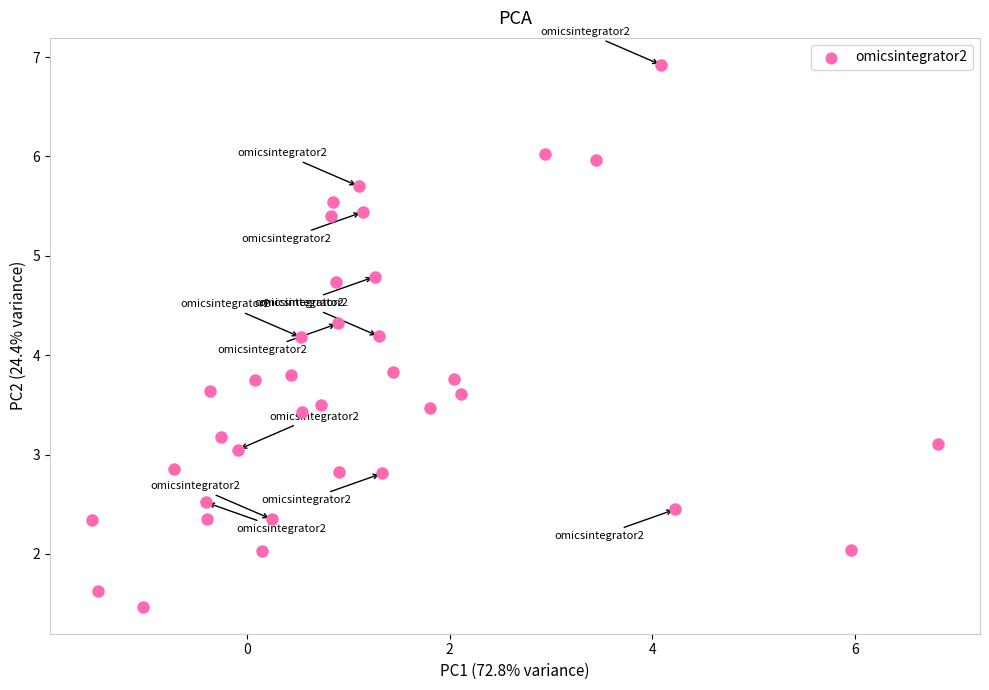

What is the range of X values (max minus min)?

8.3